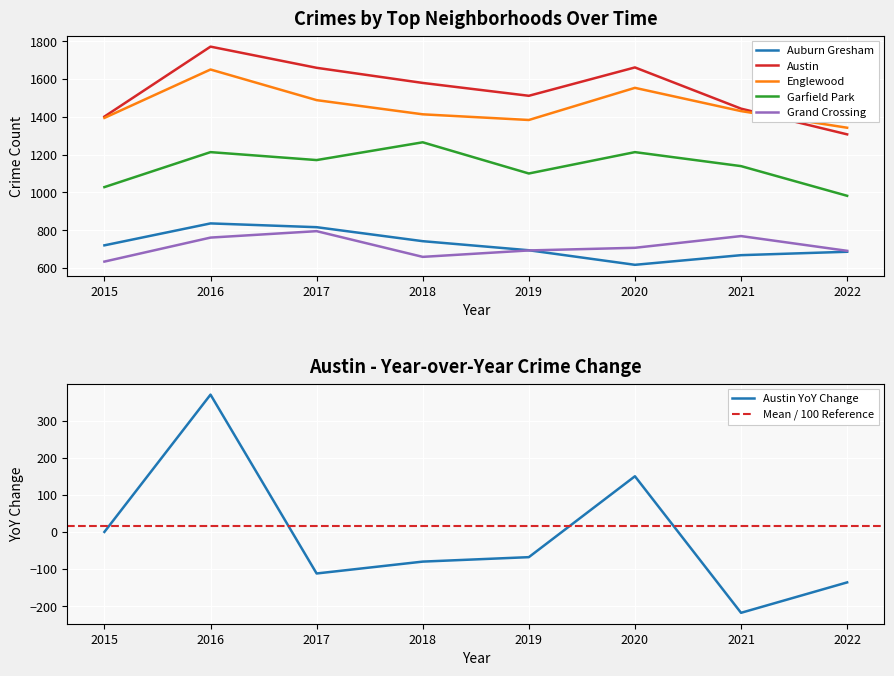

The value of Grand Crossing at 2022 is 1237. True or false?

False